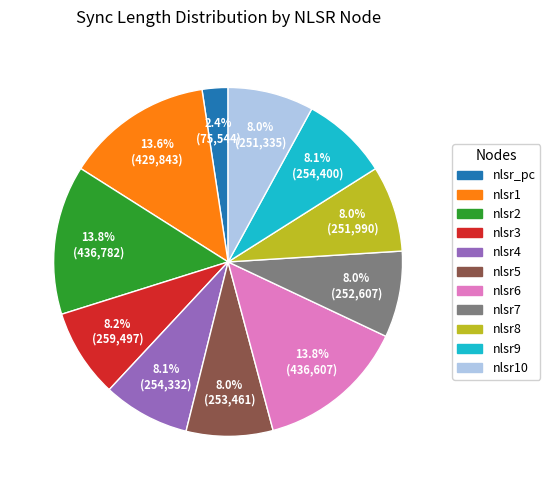

Is there any slice that represents more than half of the pie?

No